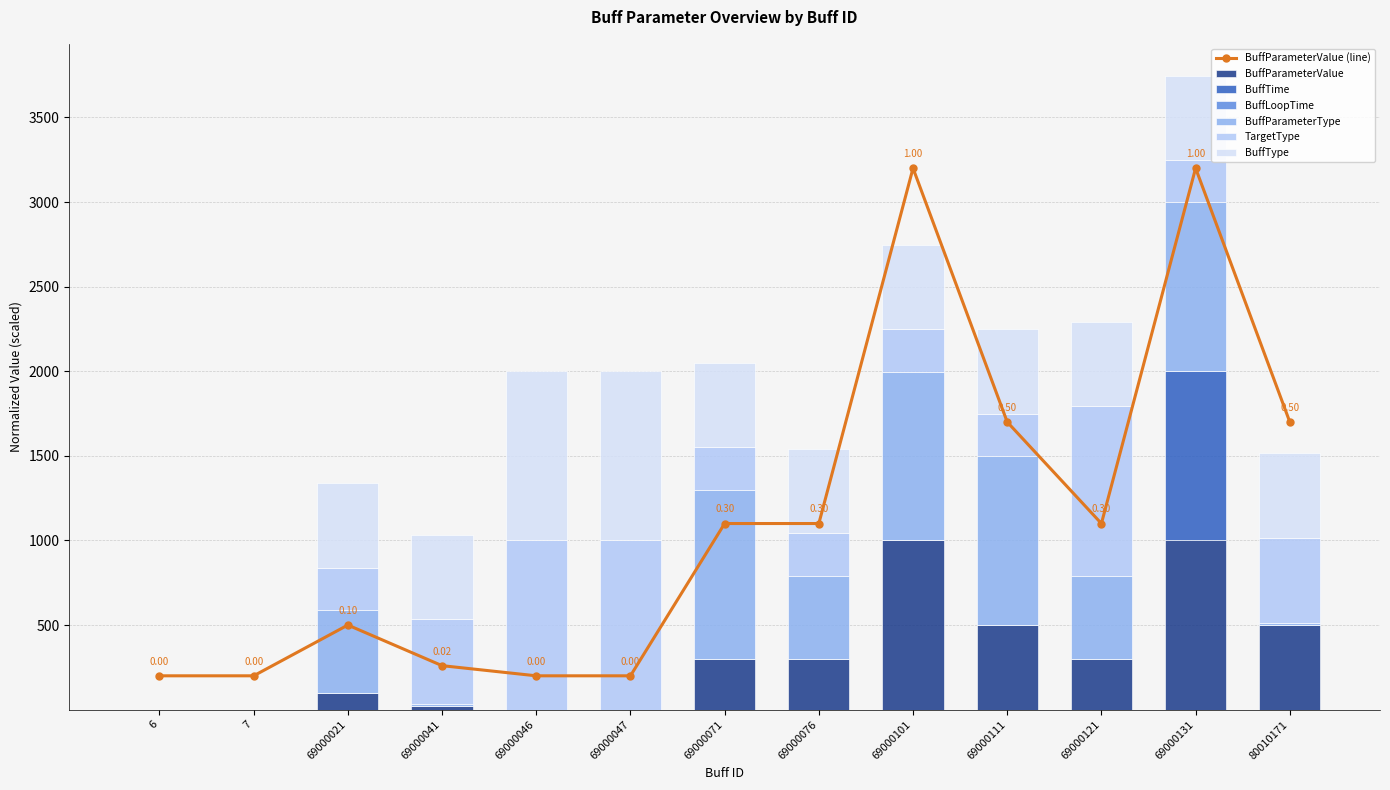

What is the sum of the BuffTime values at 69000071 and 69000047?

0.1